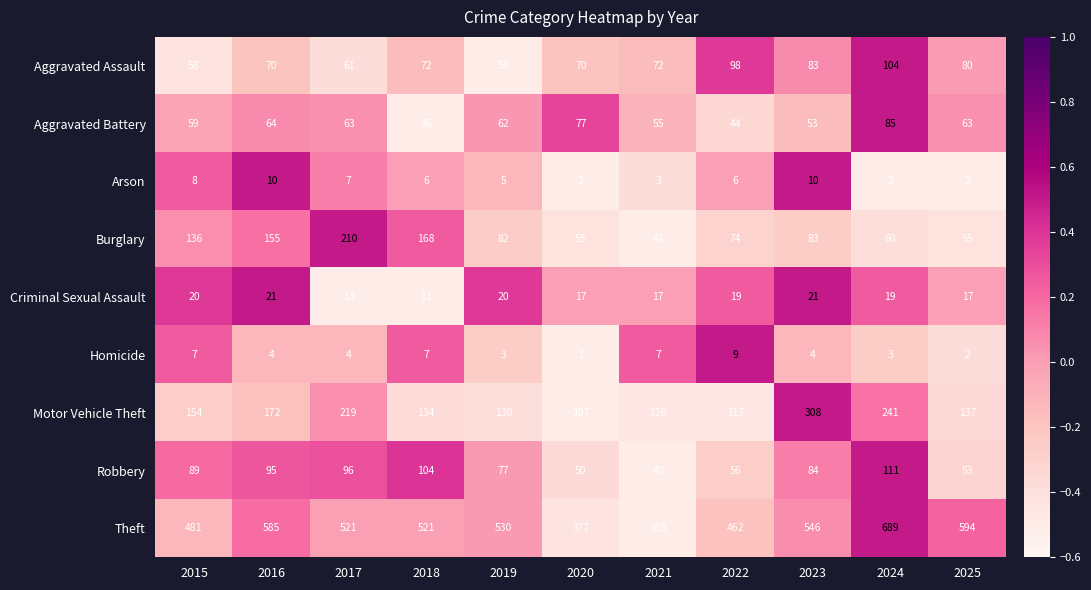

What is the sum of the Criminal Sexual Assault values at 2025 and 2021?

34